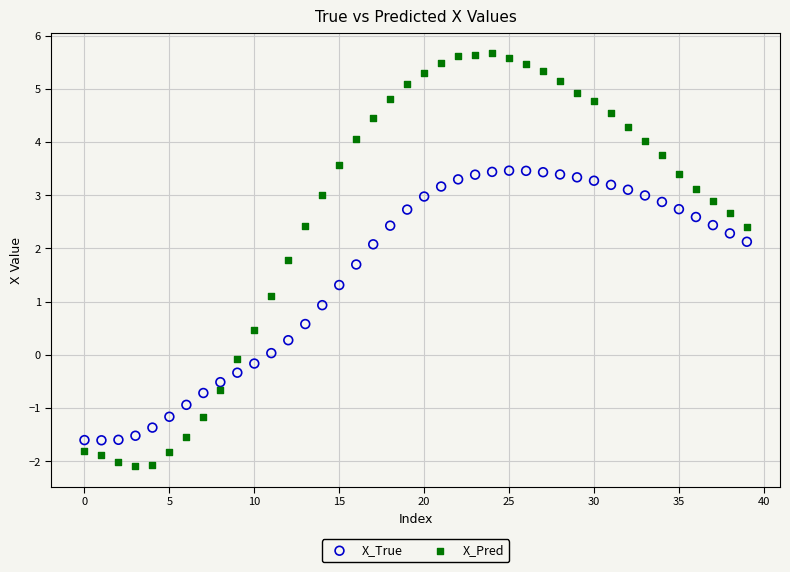

Which series contains the lowest Y value?

X_Pred